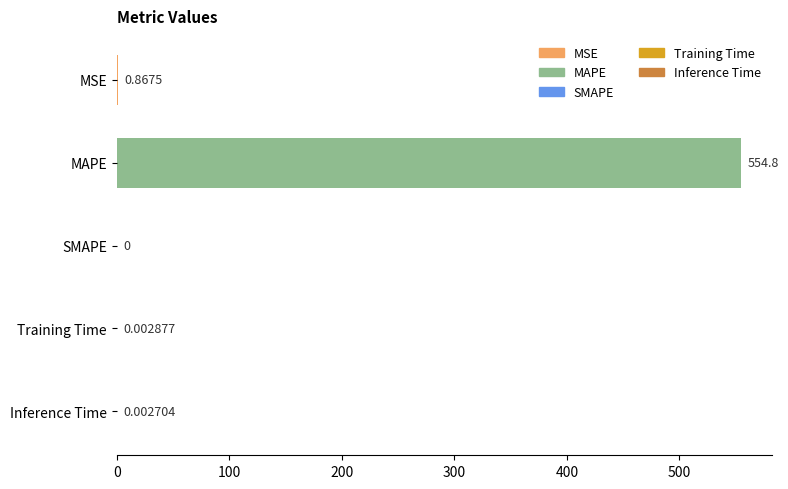

What is the sum of all values?

555.6